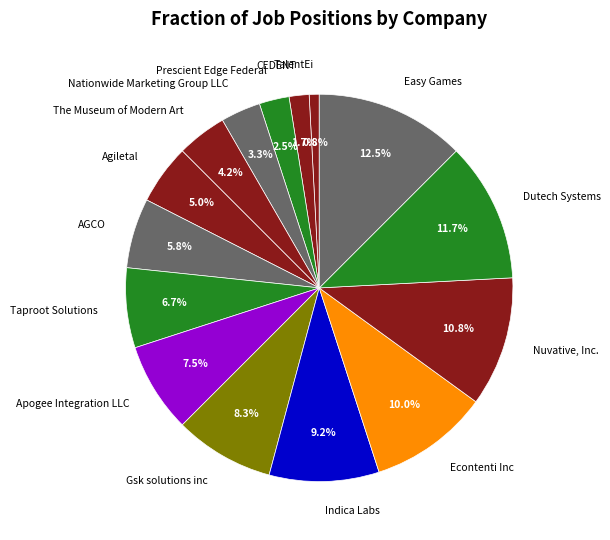

Approximately how many times larger is the value at Dutech Systems compared to Apogee Integration LLC?

1.6